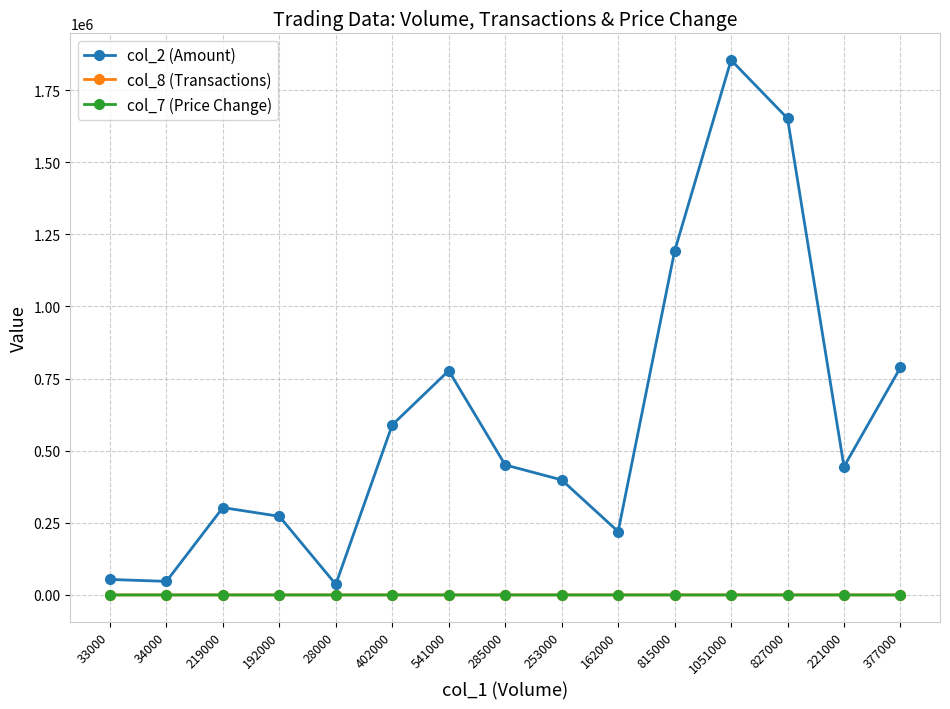

What is the highest value of the col_7 (Price Change) series?

0.5